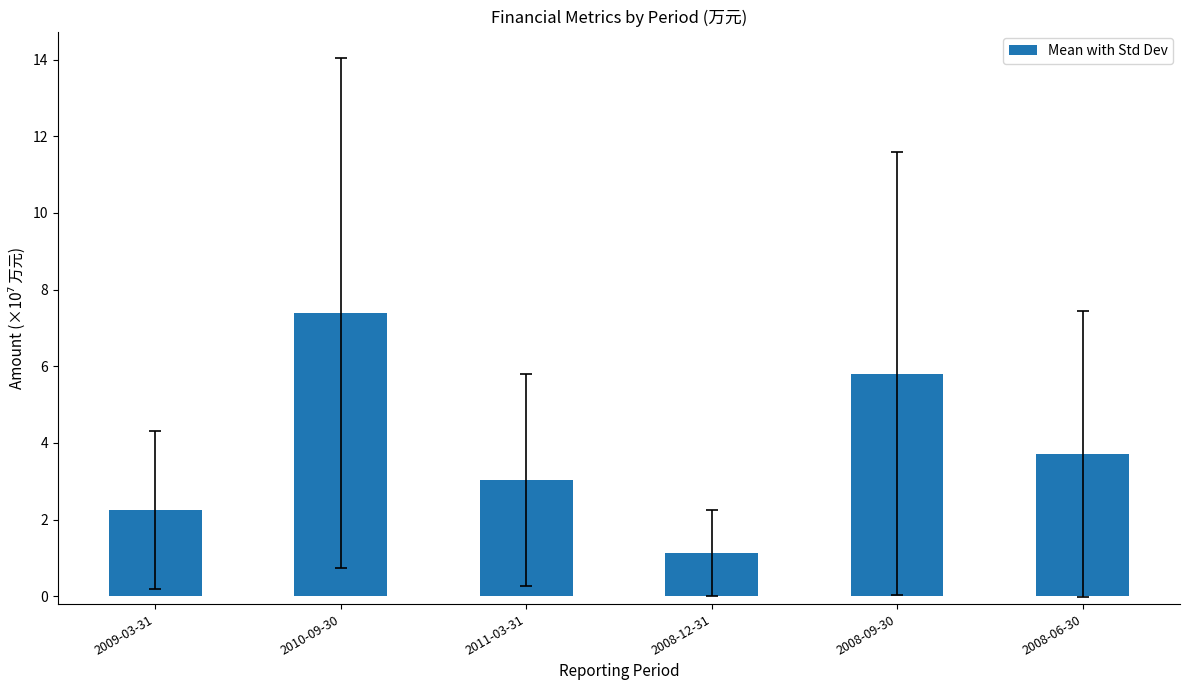

What is the difference between the maximum and minimum values?

6.3